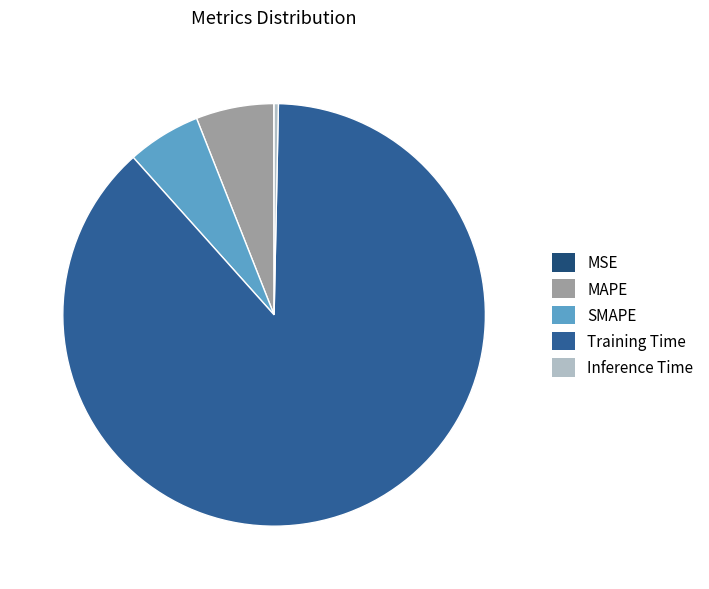

Is there a majority slice in this chart?

Yes